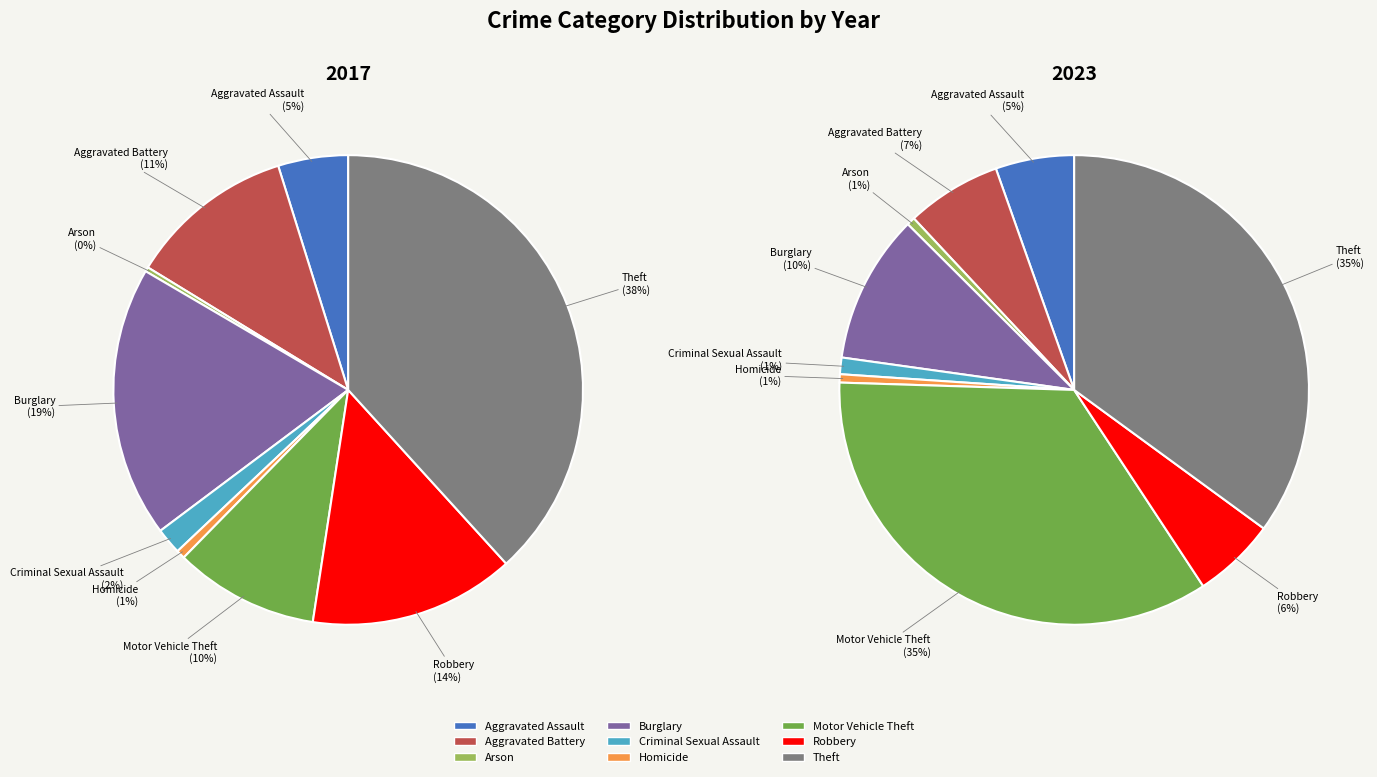

How many slices are in this pie chart?

9